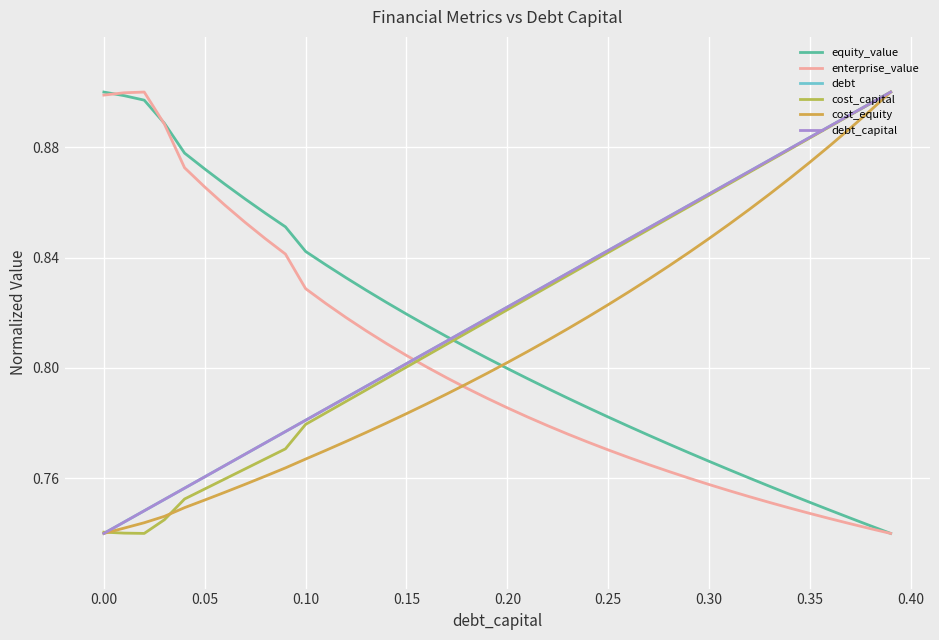

Does the chart display data point markers on the line(s)?

No